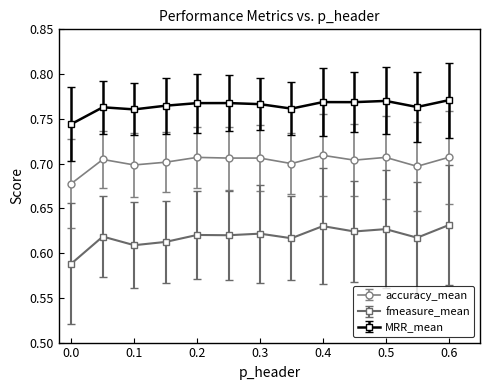

True or false: accuracy_mean and MRR_mean intersect in this chart.

False